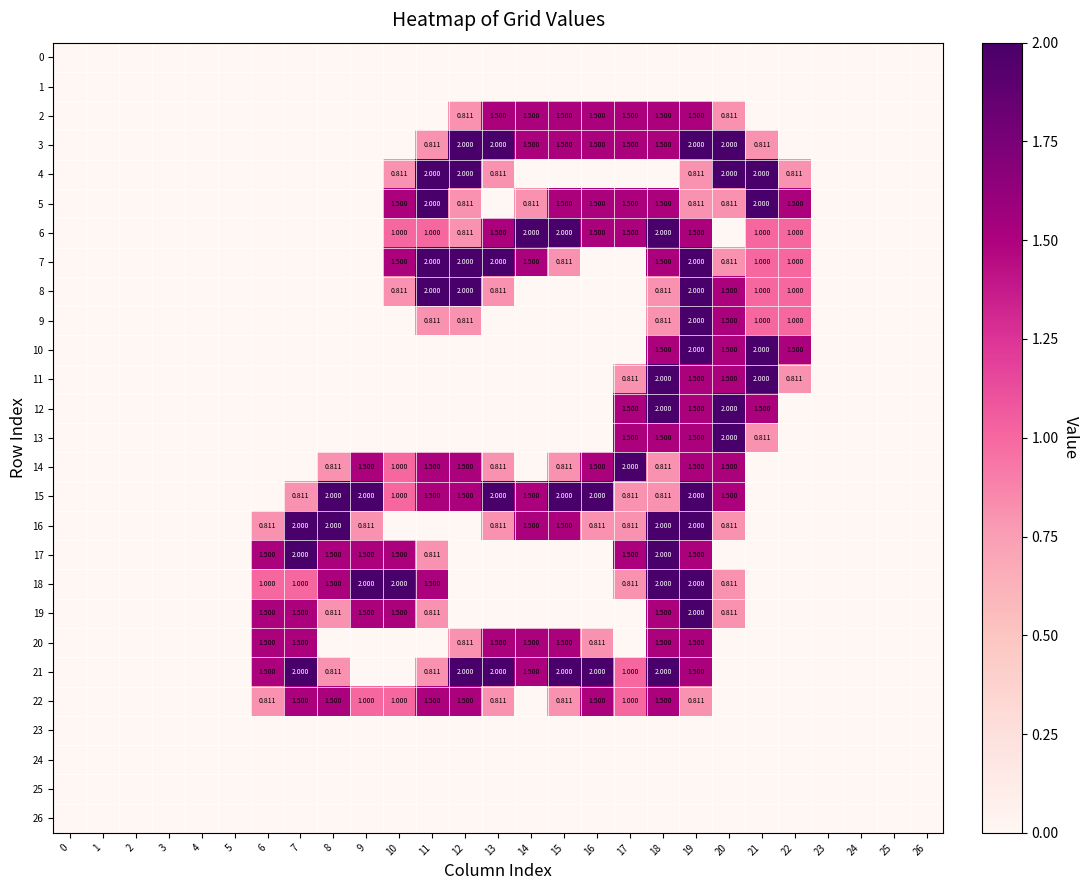

What is the maximum value shown in the chart?

2.0